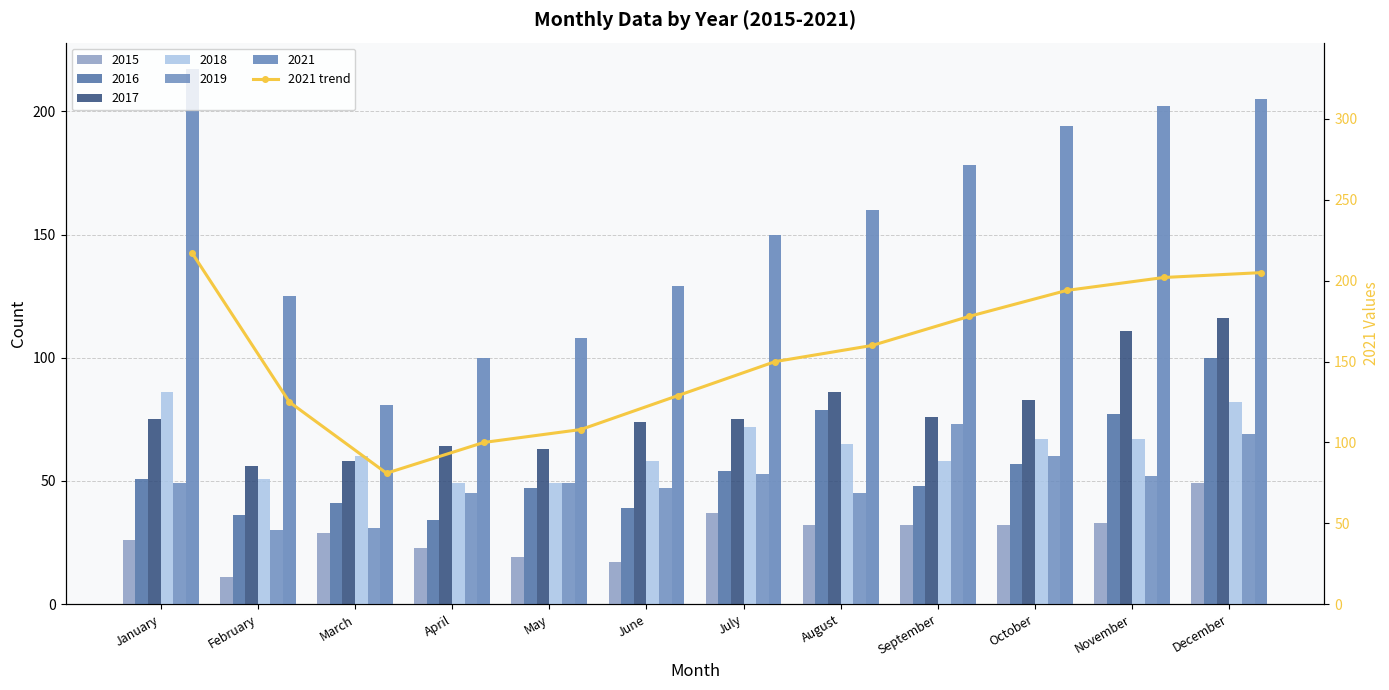

At which label is the value closest to 149?

July